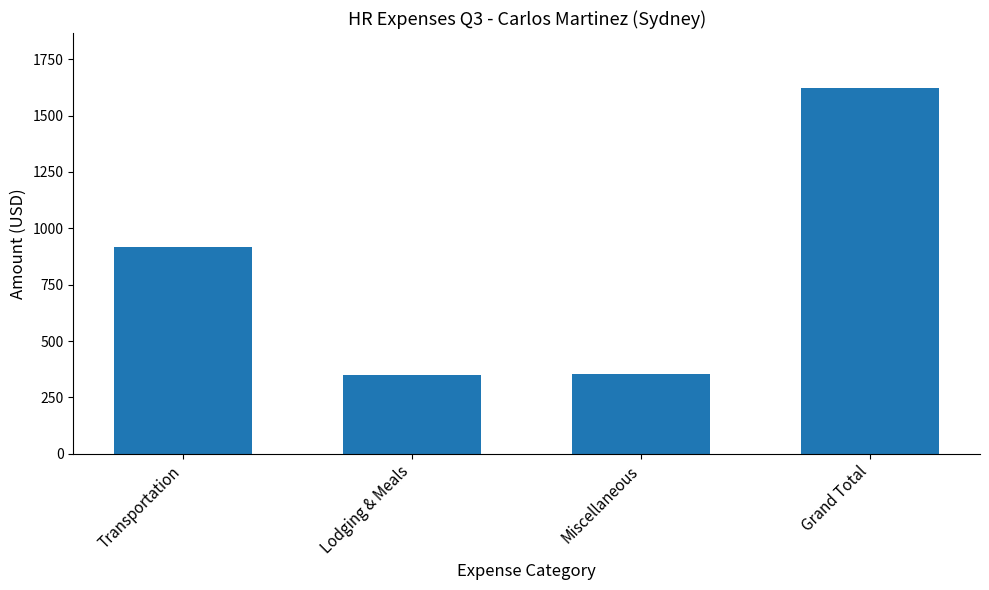

What is the label of the 1st bar from the left?

Transportation